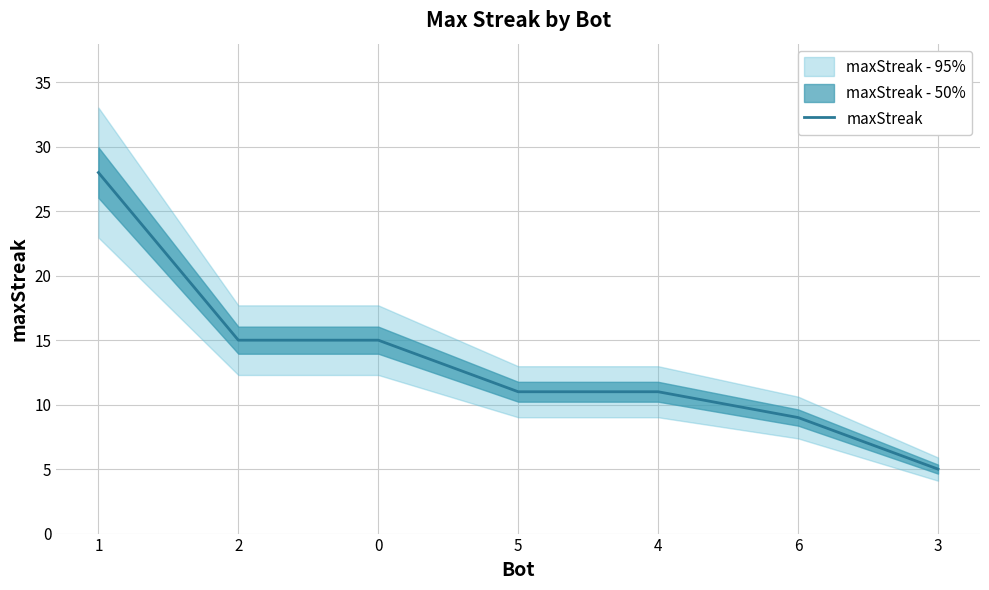

True or false: the data shows 15 at 0.

True